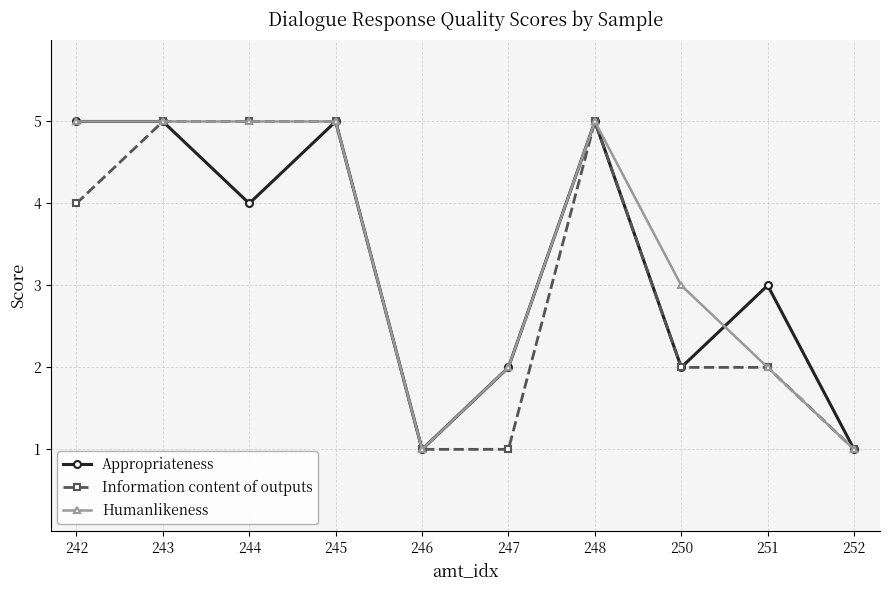

Where is the first local minimum for Appropriateness?

244